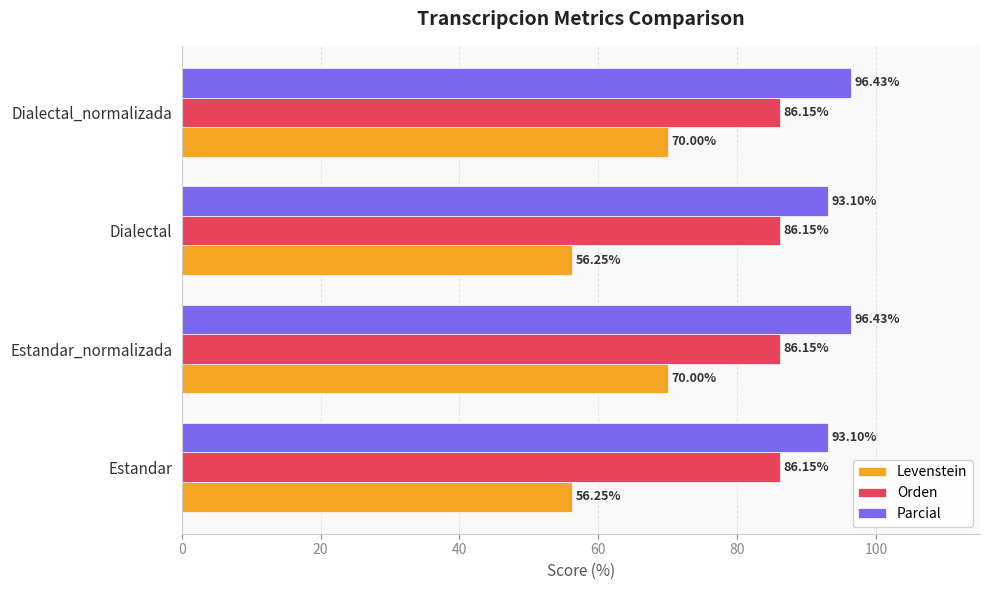

What is the total value across all series at Estandar?

235.5